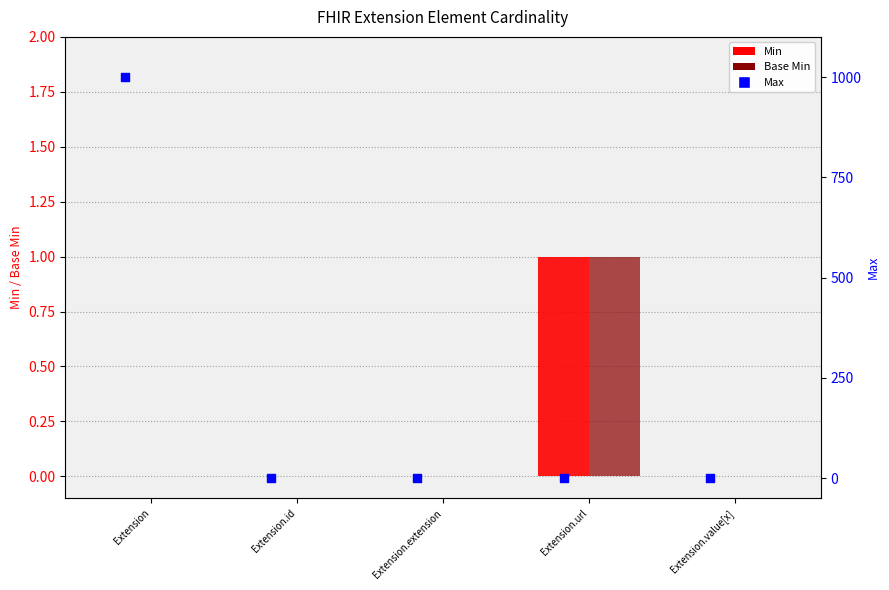

Which series has the largest total across all categories?

Max